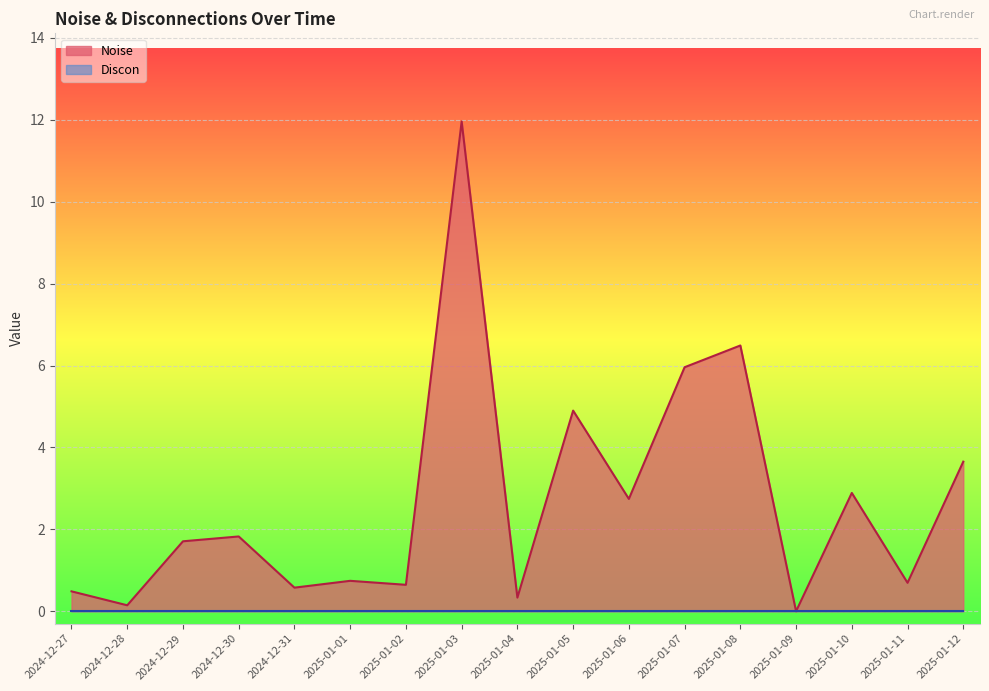

What is the sum of the values at 2025-01-07 and 2025-01-10?

8.8